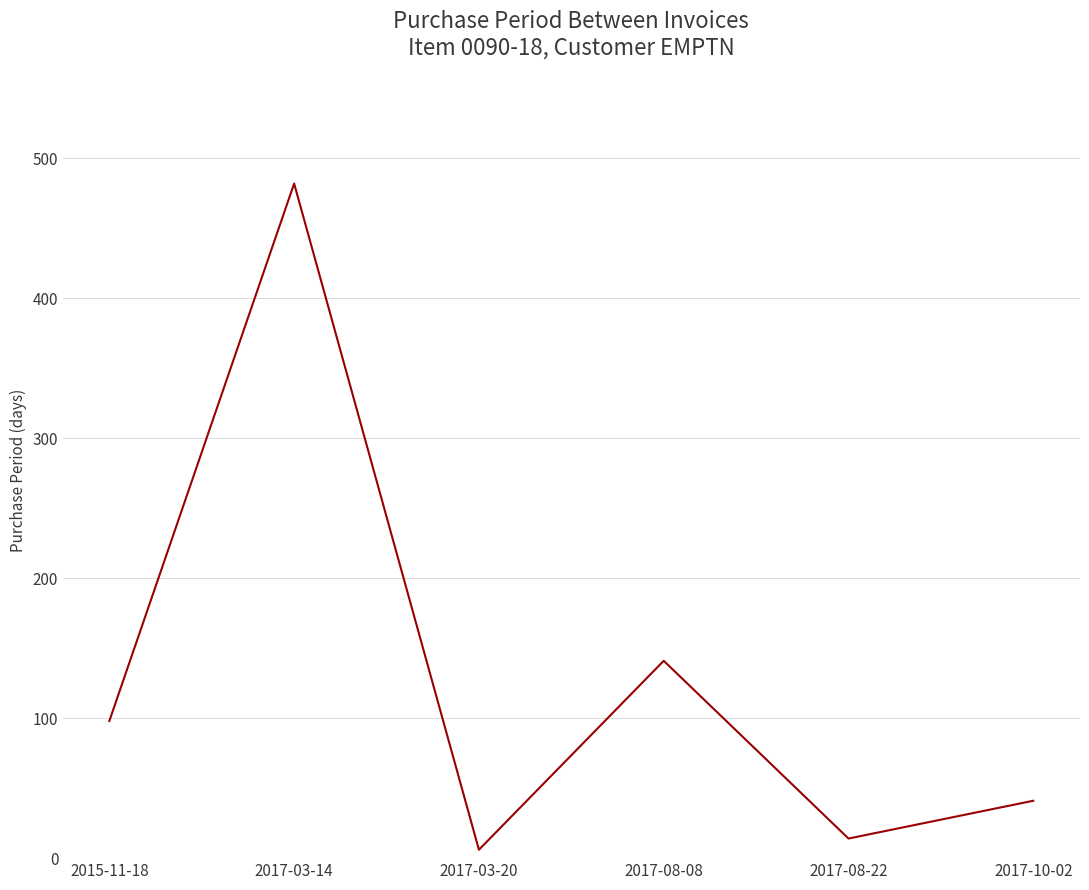

What position from the left is 2017-03-20?

3